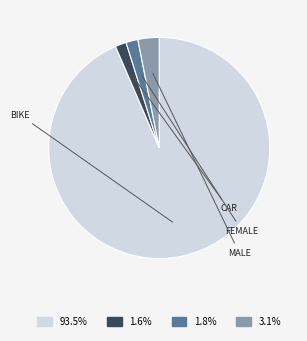

Rank the categories by value from lowest to highest.

Car, Female, Male, Bike